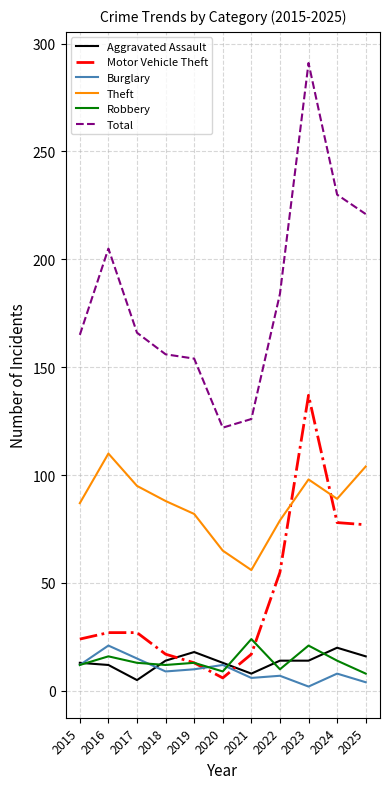

Which series has the widest spread of values?

Total